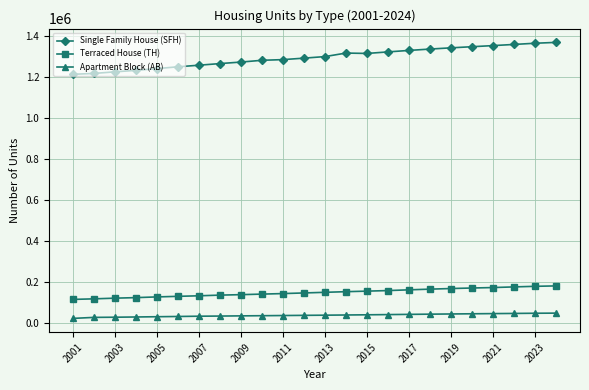

What are all the series names shown in the legend?

Single Family House (SFH), Terraced House (TH), Apartment Block (AB)